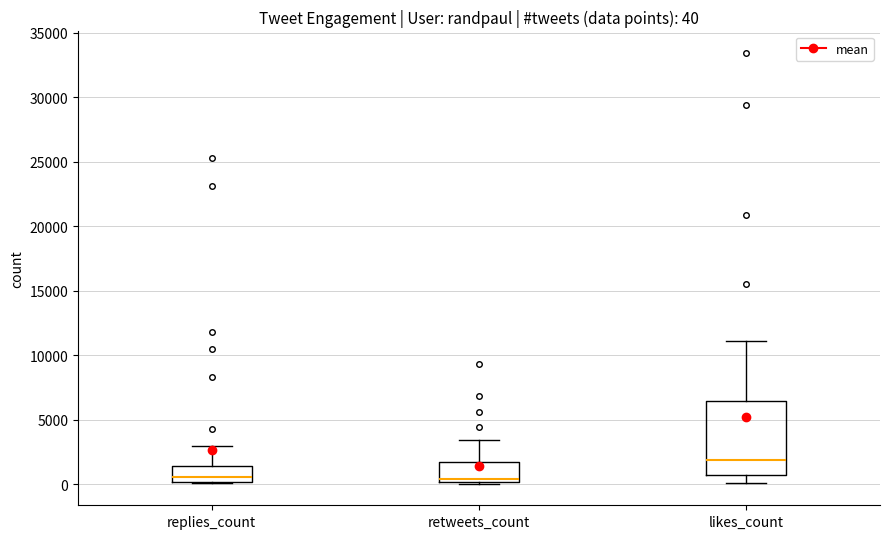

Which box is the tallest, from its lower edge to its upper edge?

likes_count